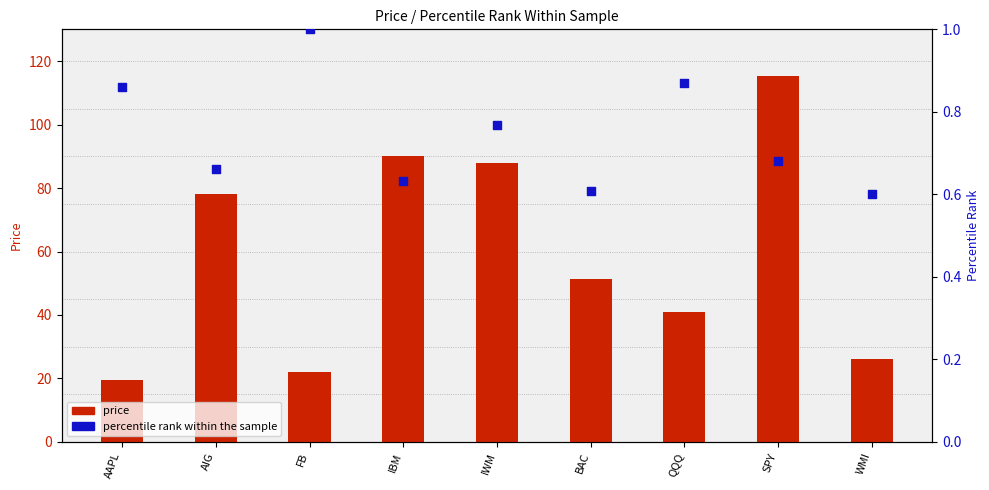

At which category is the sum across all series the highest?

SPY